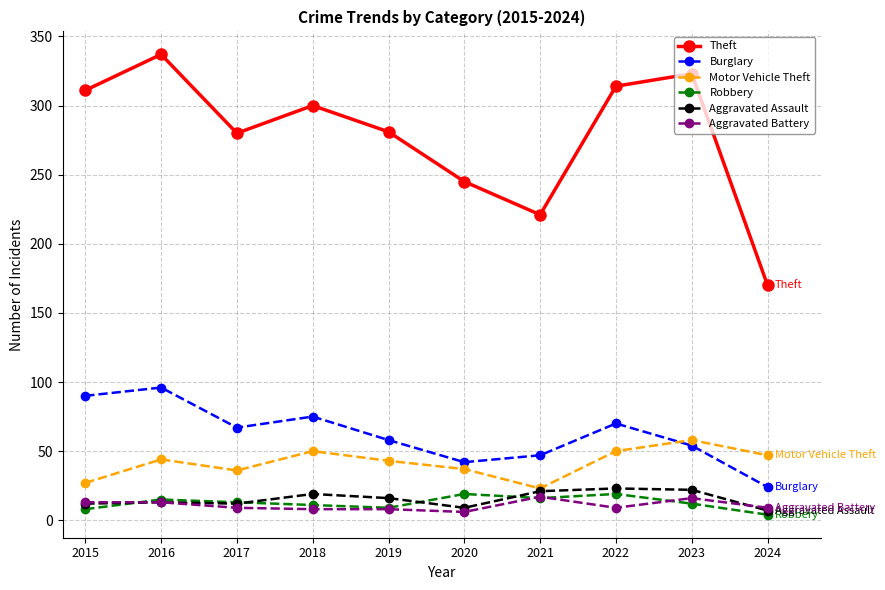

What is the difference between the second highest and minimum values in the Motor Vehicle Theft series?

27